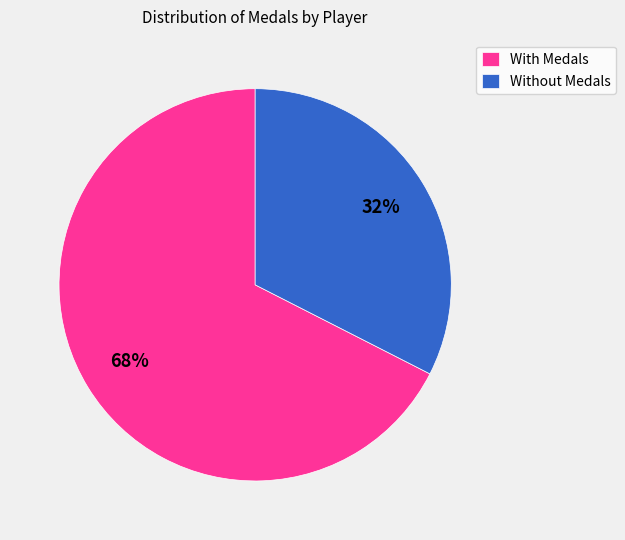

Rank the categories by value from highest to lowest.

With Medals, Without Medals